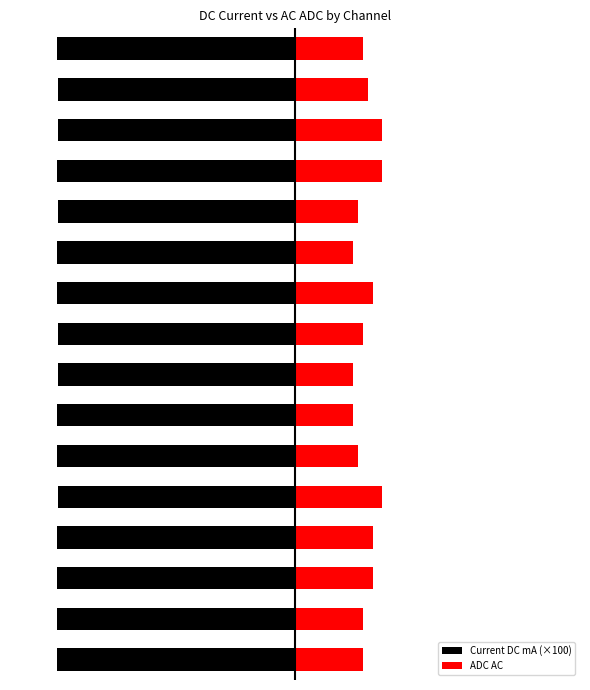

What is the difference between the second highest and second lowest values in the ADC AC series?

6.0